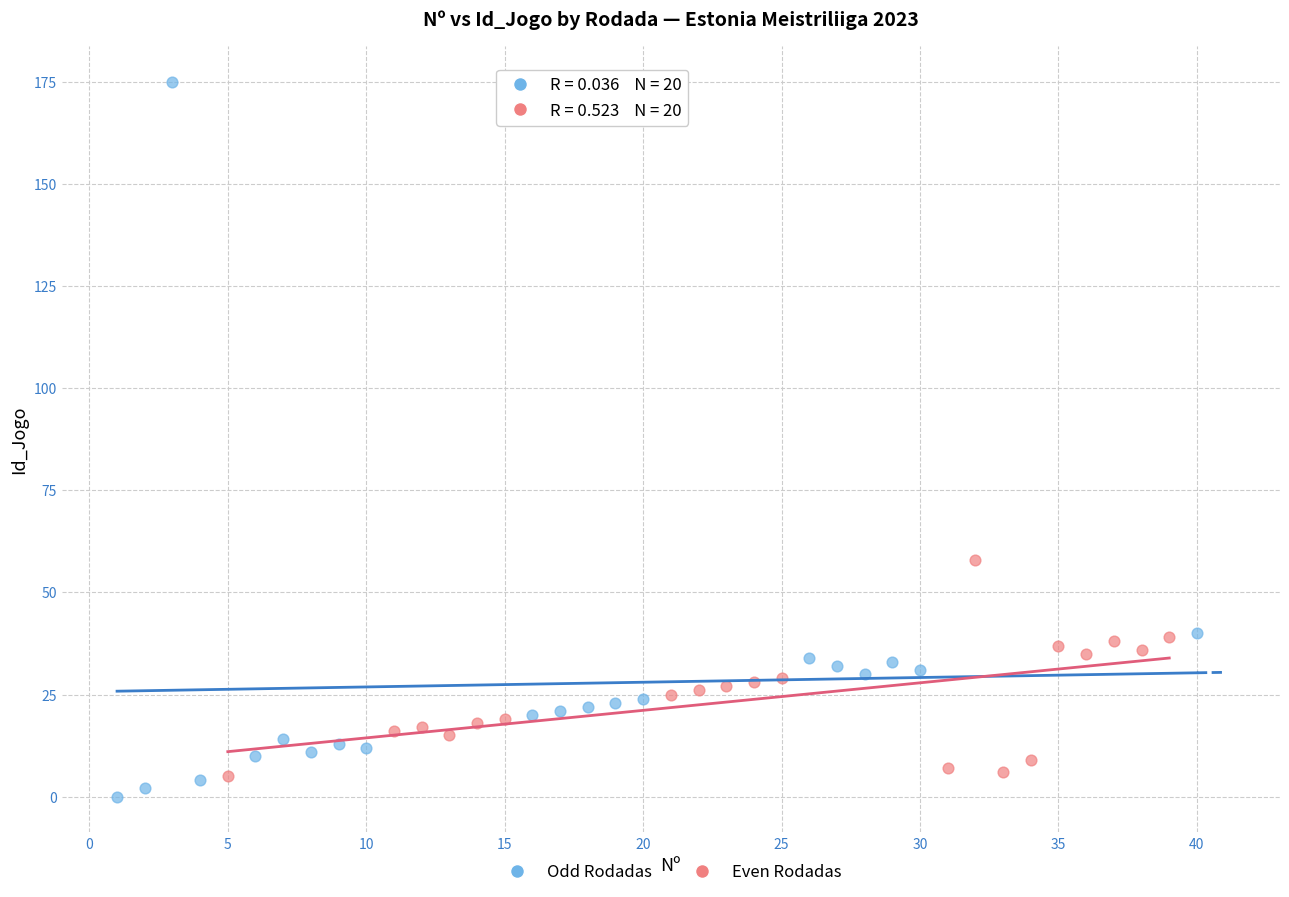

Which series contains the lowest Y value?

Odd Rodadas